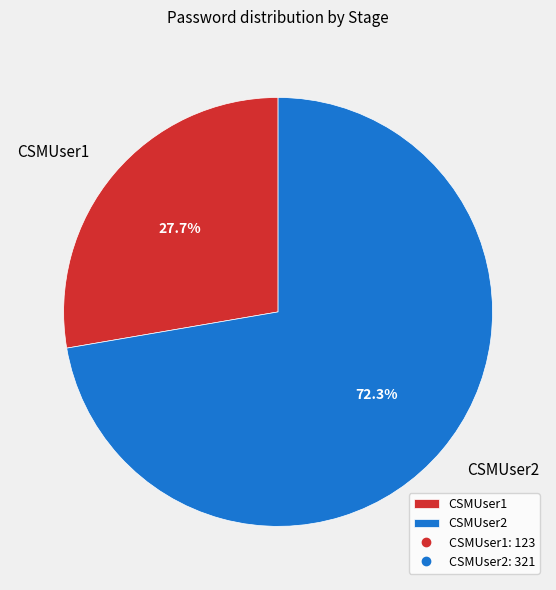

Which category has the smallest portion of the pie?

CSMUser1